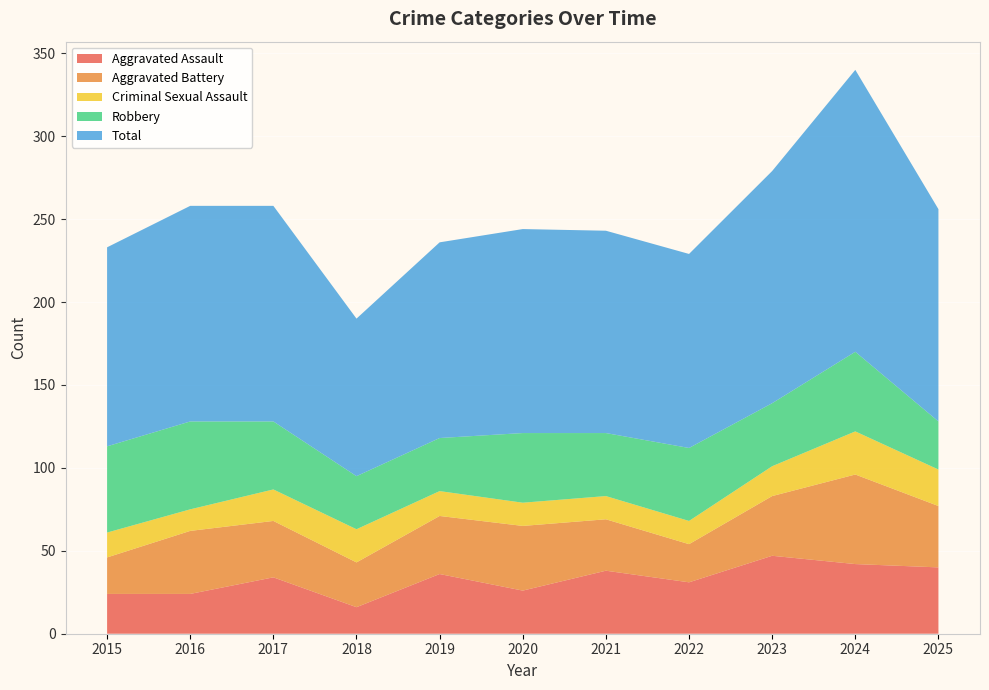

Reading left to right, list all the values displayed in this chart.

Aggravated Assault: 24	24	34	16	36	26	38	31	47	42	40
Aggravated Battery: 22	38	34	27	35	39	31	23	36	54	37
Criminal Sexual Assault: 15	13	19	20	15	14	14	14	18	26	22
Robbery: 52	53	41	32	32	42	38	44	38	48	29
Total: 120	130	130	95	118	123	122	117	140	170	128